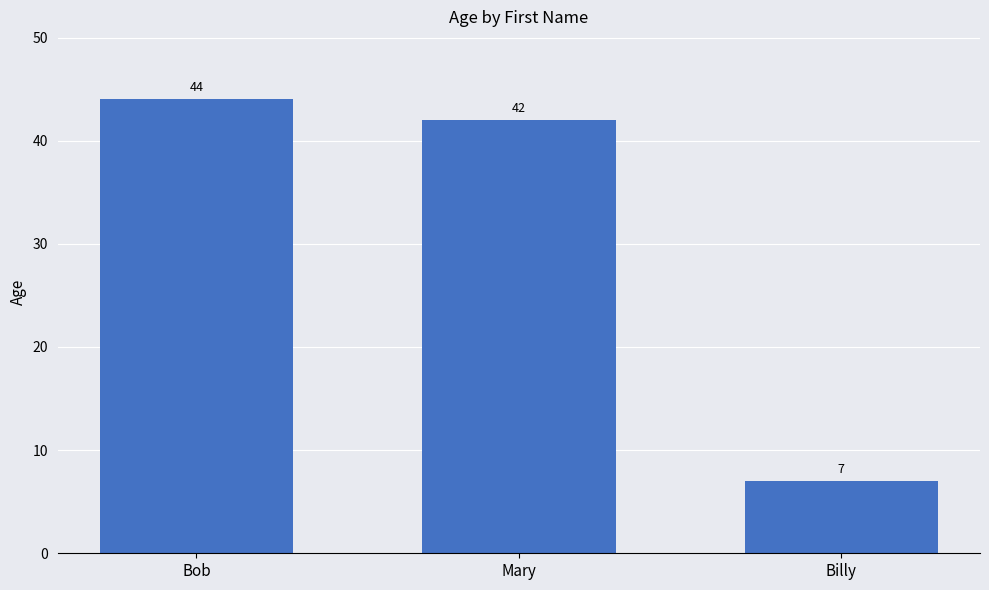

What is the change in value from Bob to Billy?

-37